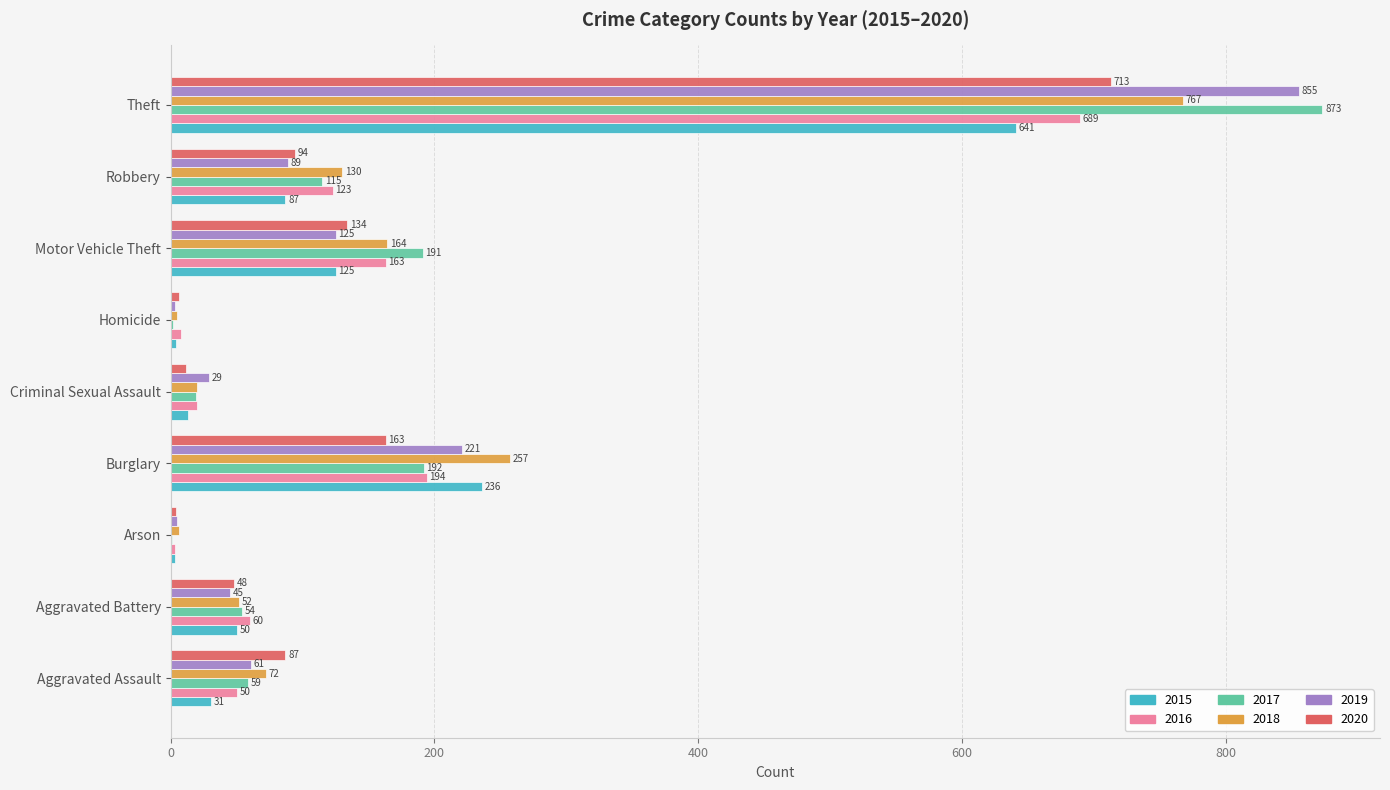

How many distinct data groups are displayed?

6